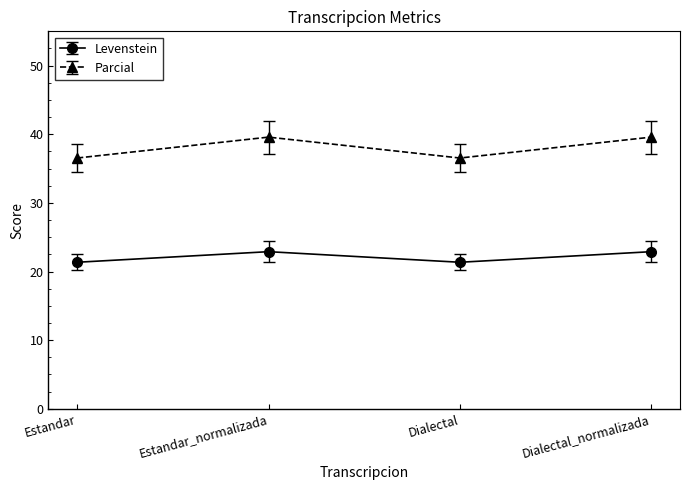

What are all the series names shown in the legend?

Levenstein, Parcial